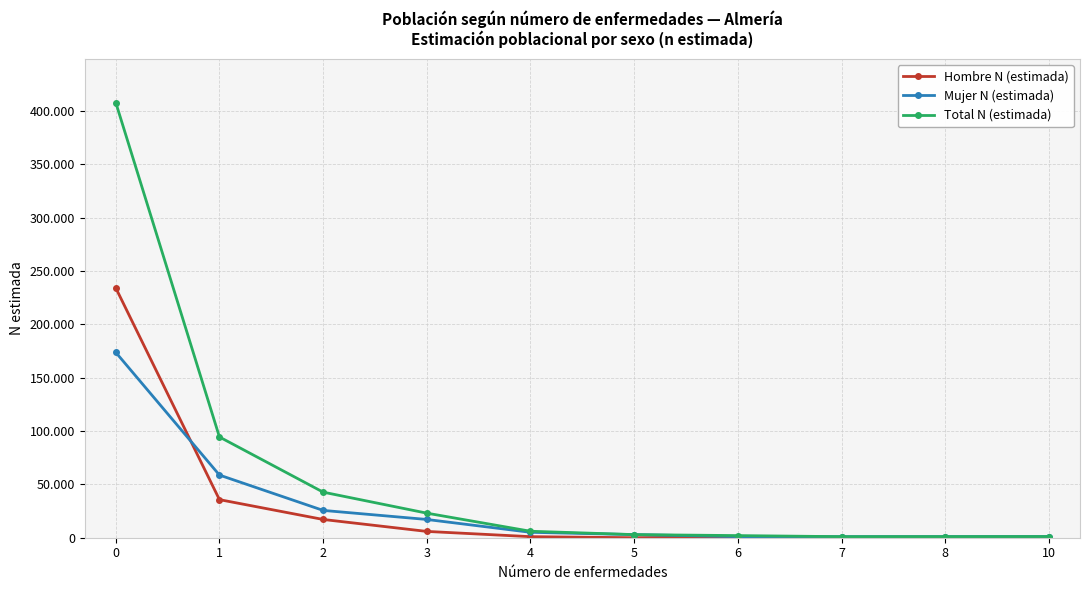

Reading left to right, extract all data points from this chart.

Hombre N (estimada): 0=234100	1=35683	2=17110	3=5907	4=986	5=0	6=953	7=0	8=0	10=0
Mujer N (estimada): 0=173670	1=58707	2=25599	3=17112	4=5072	5=2919	6=1038	7=993	8=1043	10=1092
Total N (estimada): 0=407770	1=94390	2=42709	3=23019	4=6057	5=2919	6=1991	7=993	8=1043	10=1092